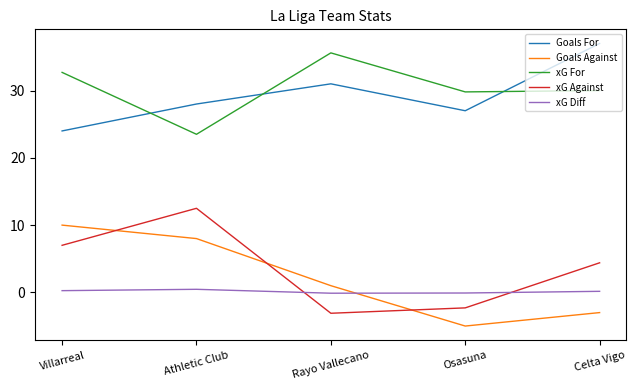

Which series has the largest total across all categories?

xG For